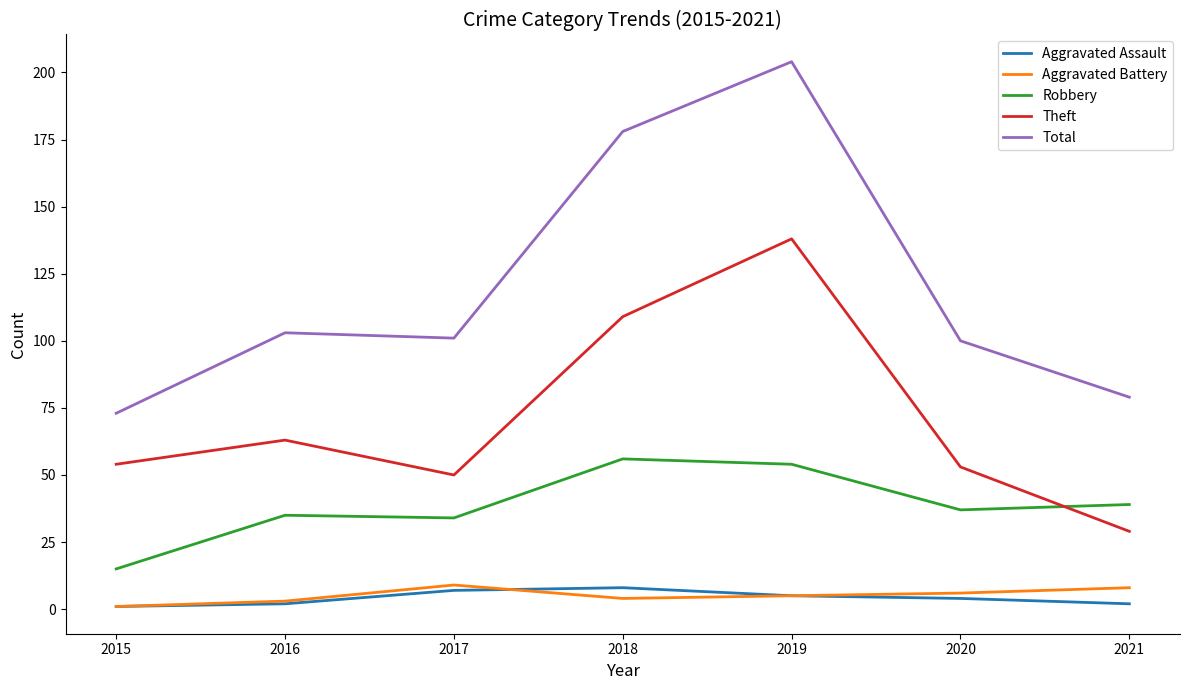

At which label does Aggravated Assault first exceed 4?

2017